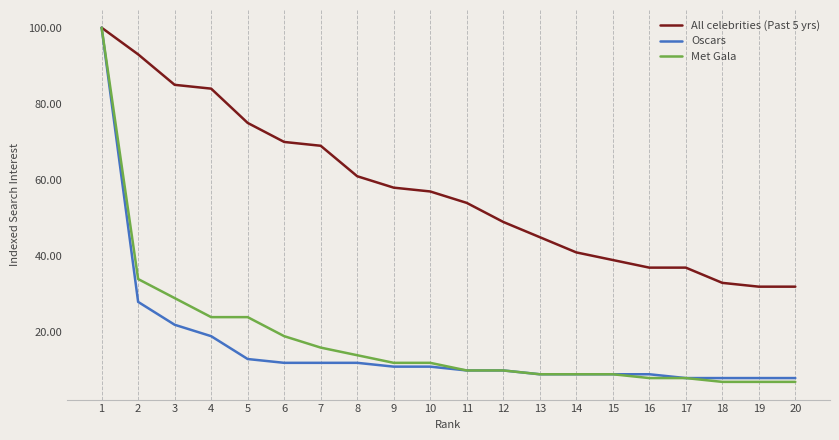

Reading right to left, transcribe all the data shown in this chart.

All celebrities (Past 5 yrs): 32	32	33	37	37	39	41	45	49	54	57	58	61	69	70	75	84	85	93	100
Oscars: 8	8	8	8	9	9	9	9	10	10	11	11	12	12	12	13	19	22	28	100
Met Gala: 7	7	7	8	8	9	9	9	10	10	12	12	14	16	19	24	24	29	34	100